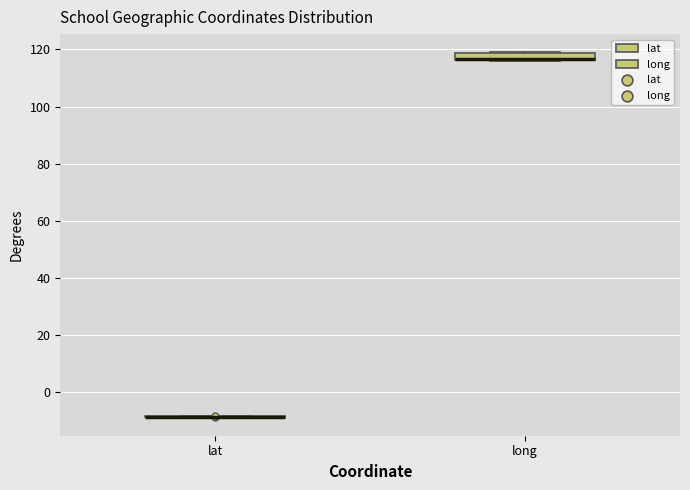

Comparing the boxes themselves (not the whiskers), which one is the tallest?

long